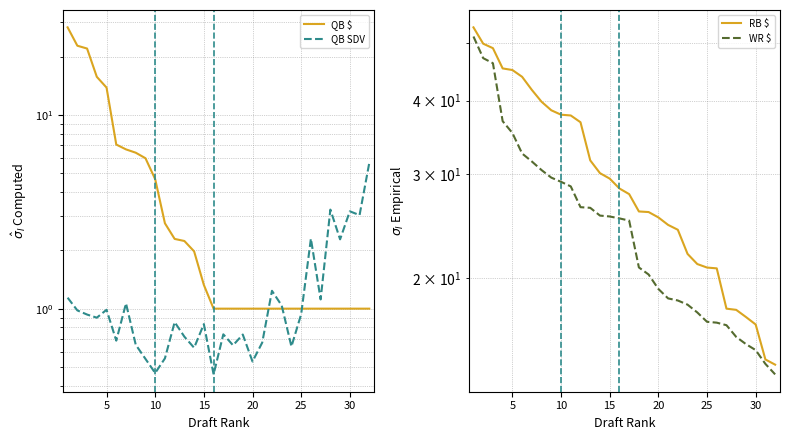

List the series in order of their peak value, lowest first.

QB SDV, QB $, WR $, RB $